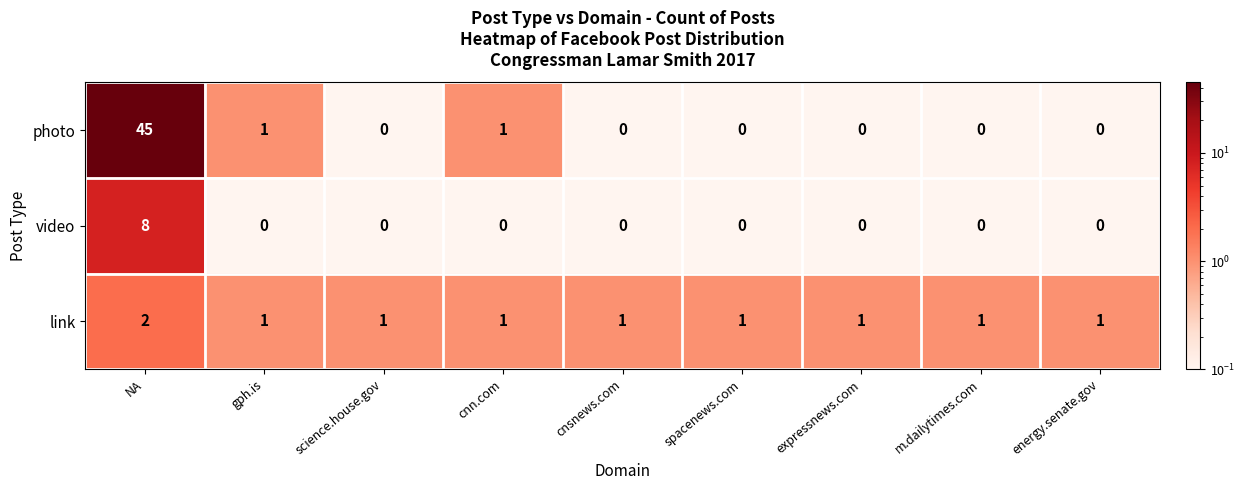

At NA, list the series in order from smallest to largest.

link, video, photo